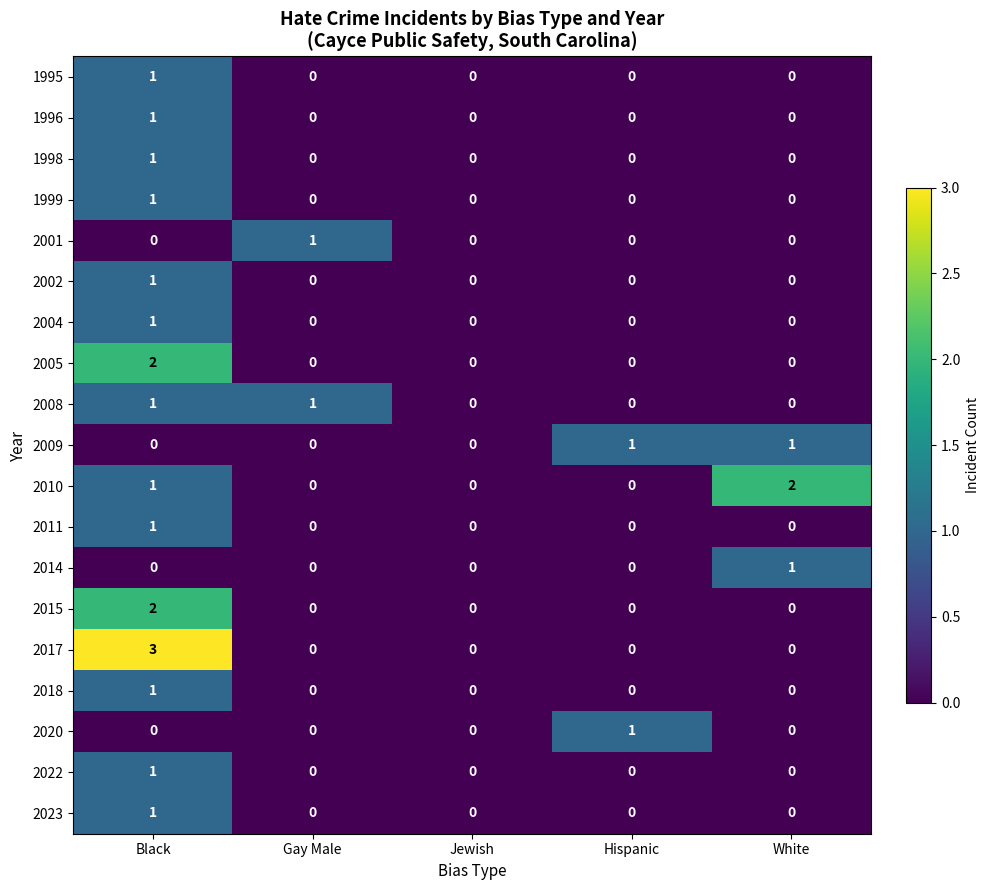

Which series has the largest range (max minus min)?

2017